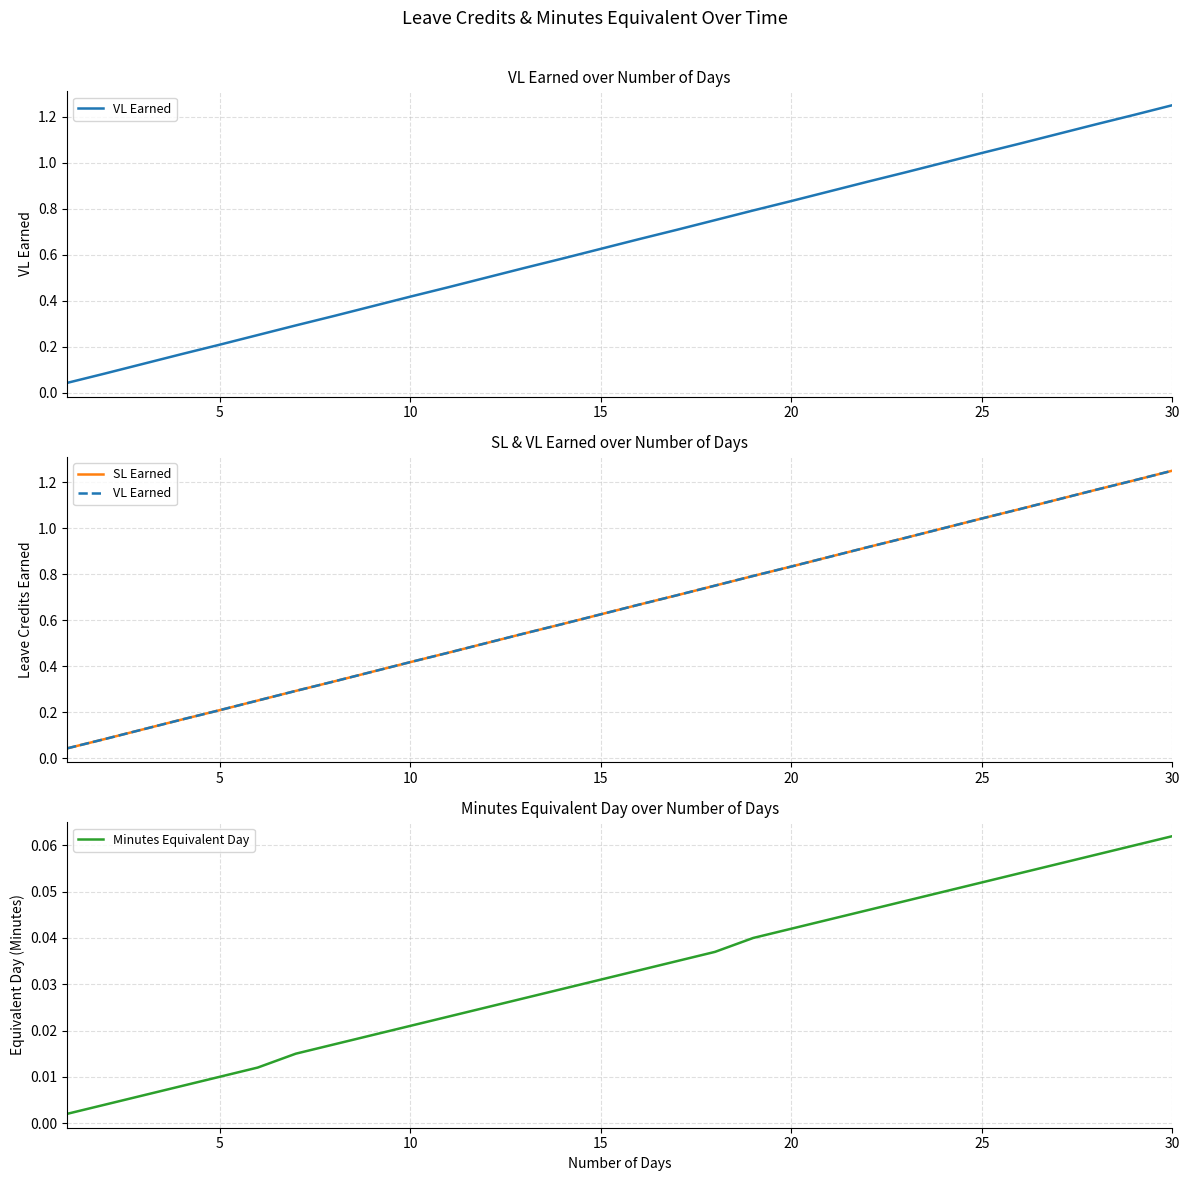

The value of Minutes Equivalent Day at 16 is 0.0. True or false?

False